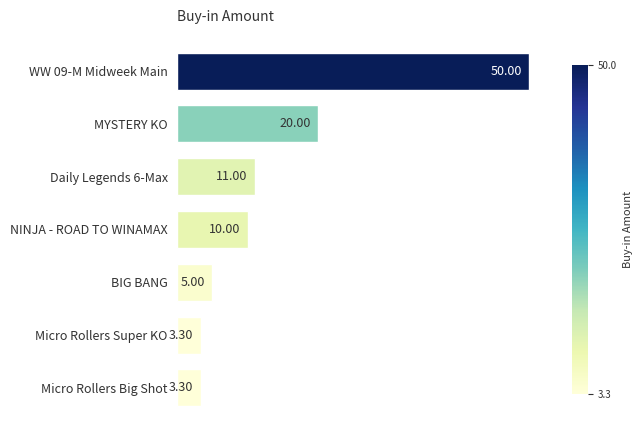

At which label is the value closest to 26?

MYSTERY KO